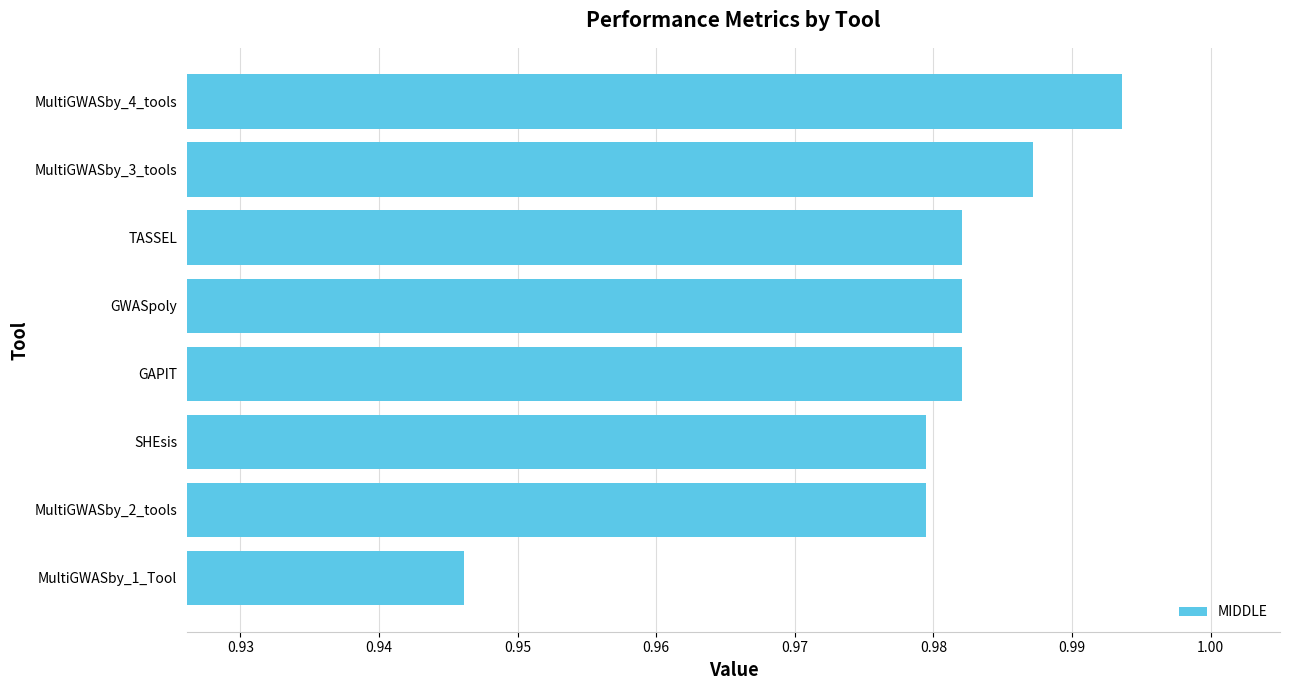

The value at GWASpoly is 0.6. True or false?

False